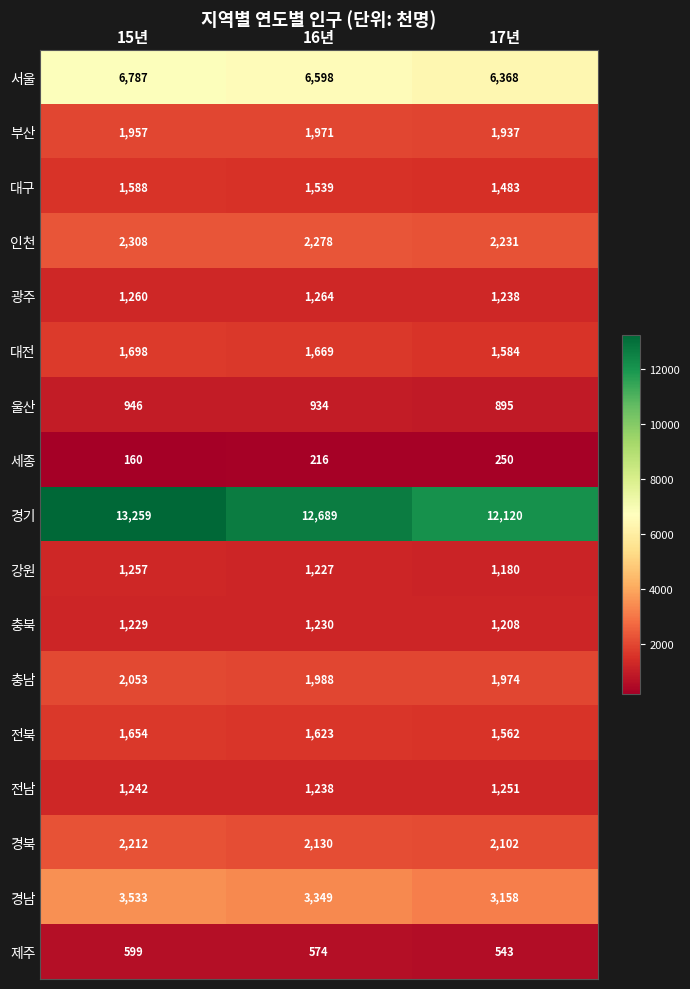

How many values in the 광주 series are below 1260?

1